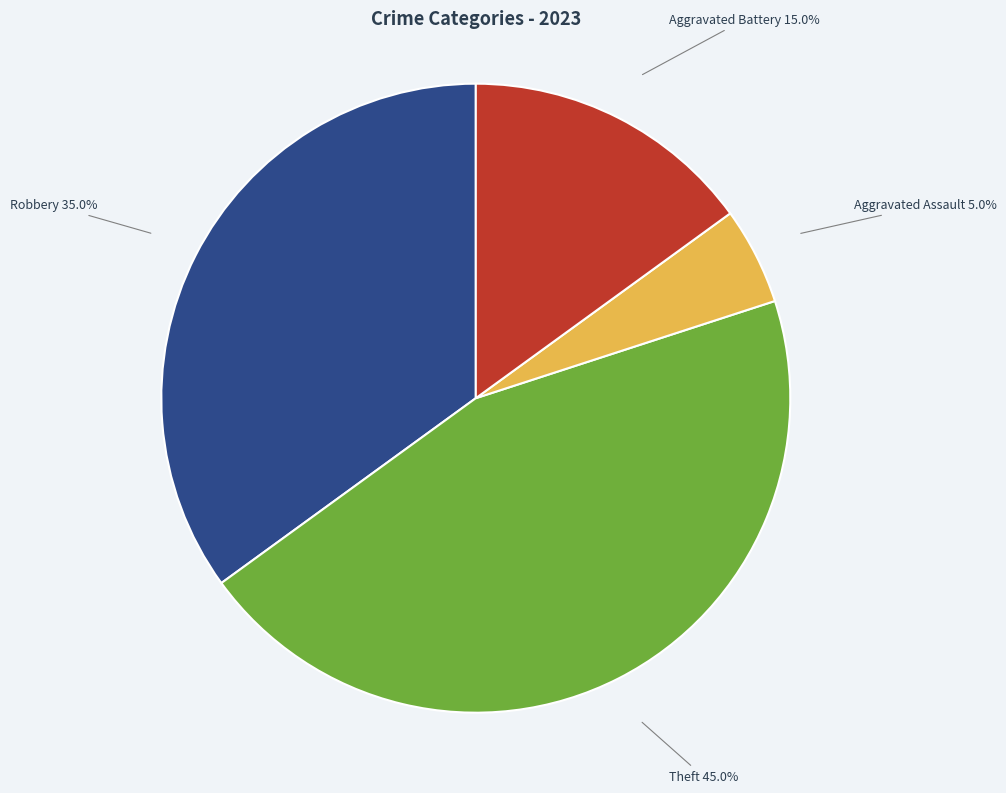

Is there a majority slice in this chart?

No